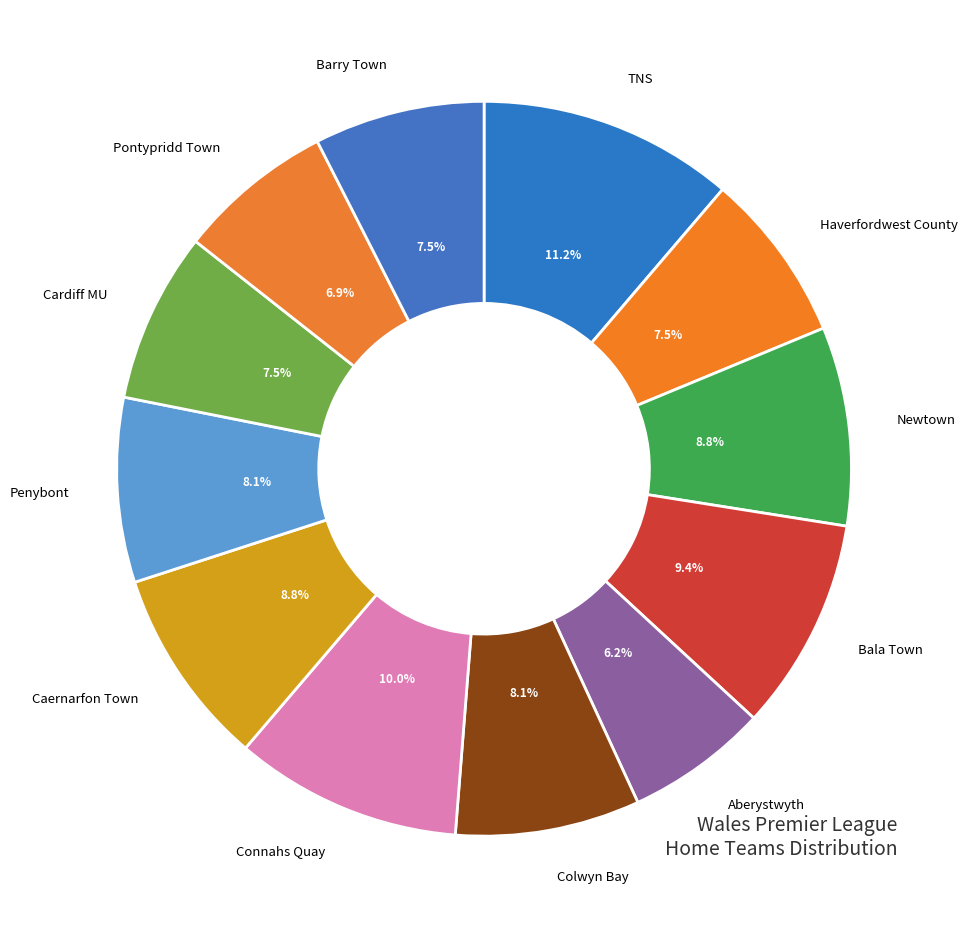

Which slice is the largest?

TNS